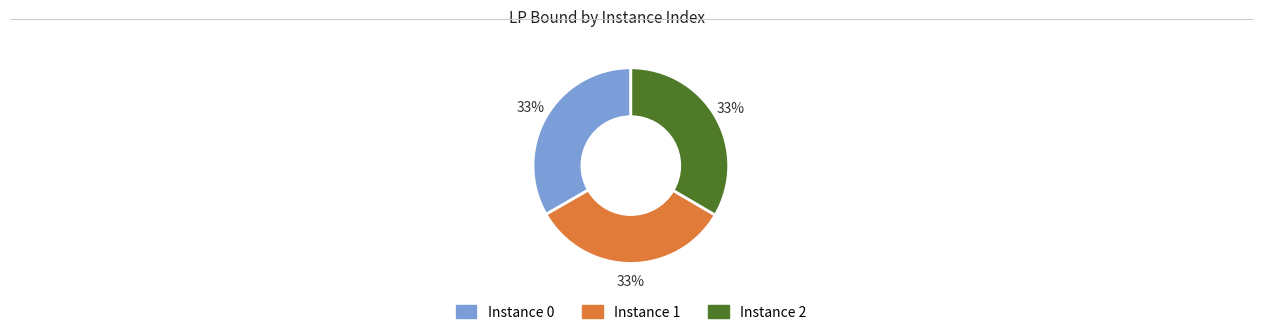

Count the number of slices in the pie.

3